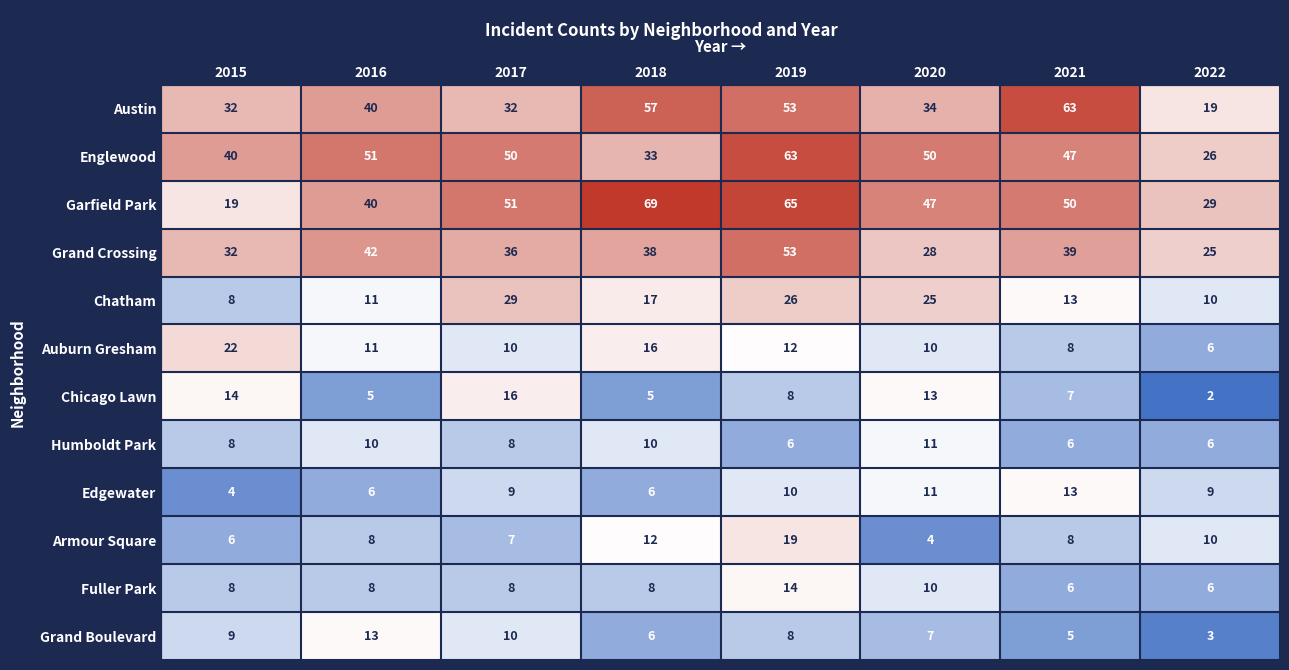

Which series has the largest total across all categories?

Garfield Park